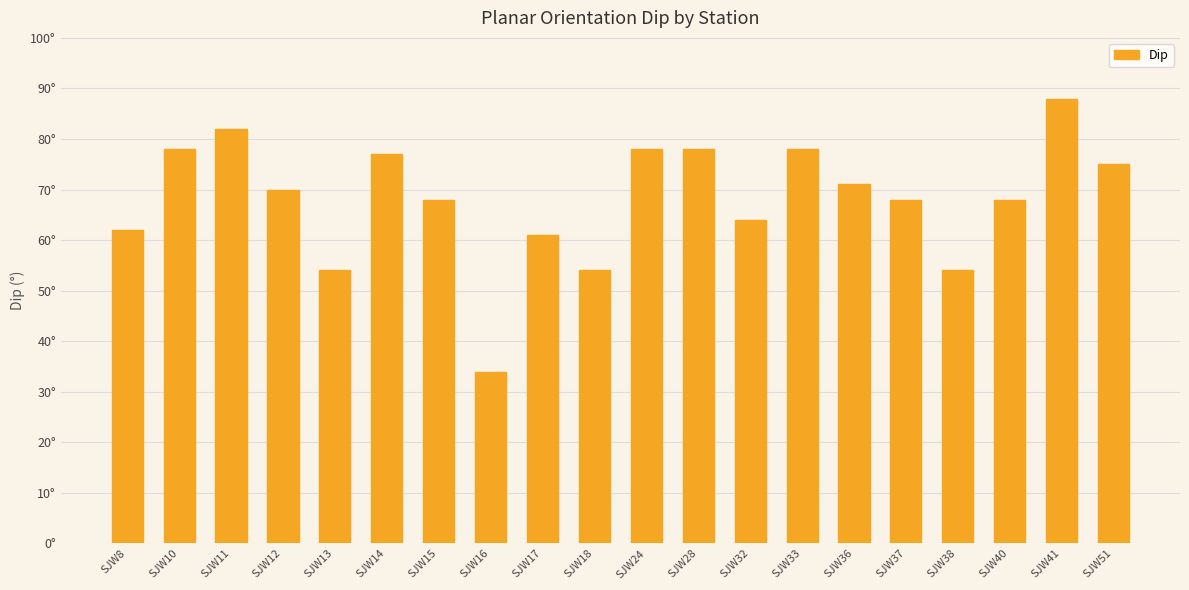

Where does the data first go above 70?

SJW10